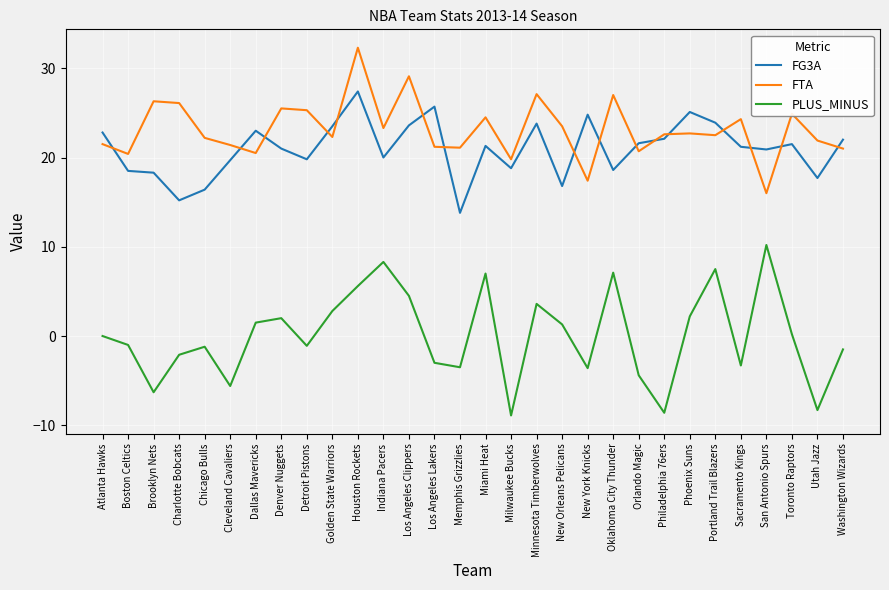

What are all the series names shown in the legend?

FG3A, FTA, PLUS_MINUS